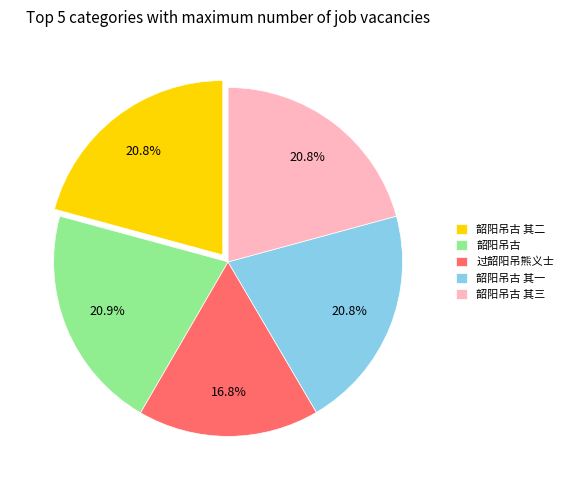

Does 韶阳吊古 其二 represent more than half of the total?

No